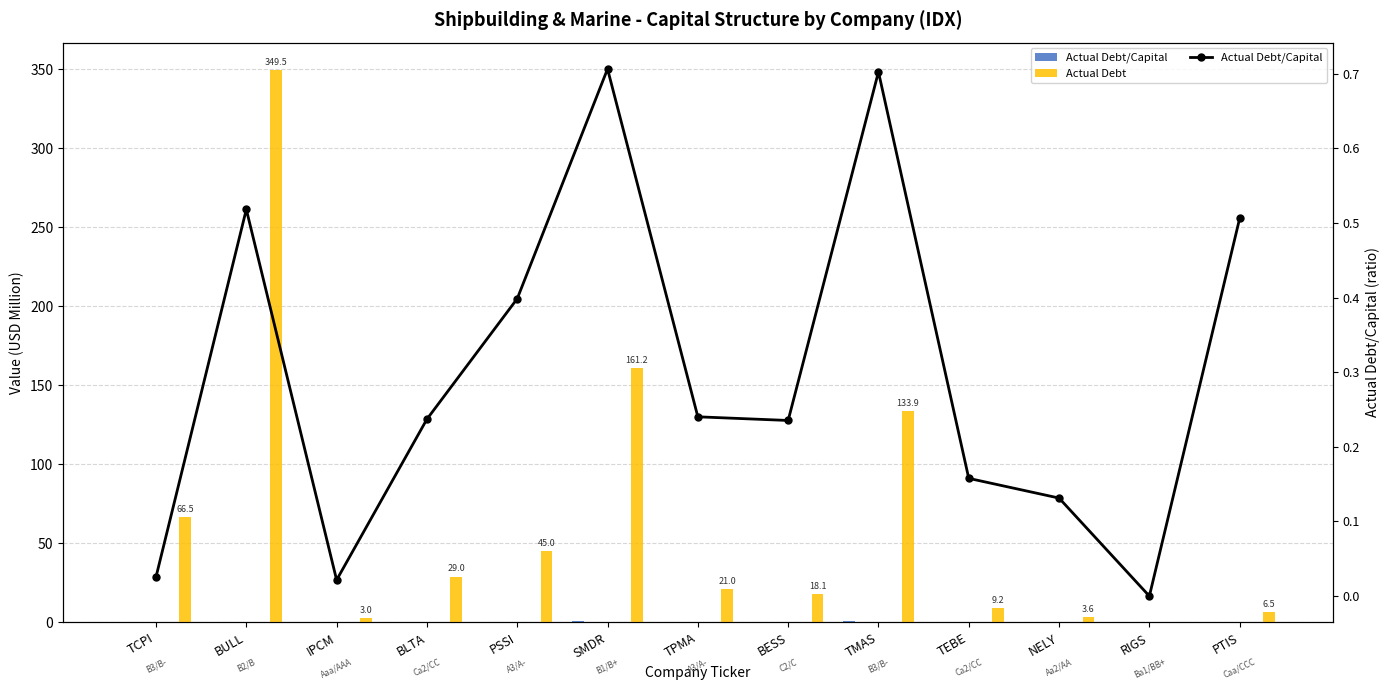

Rank the series at RIGS from highest to lowest value.

Actual Debt/Capital, Actual Debt